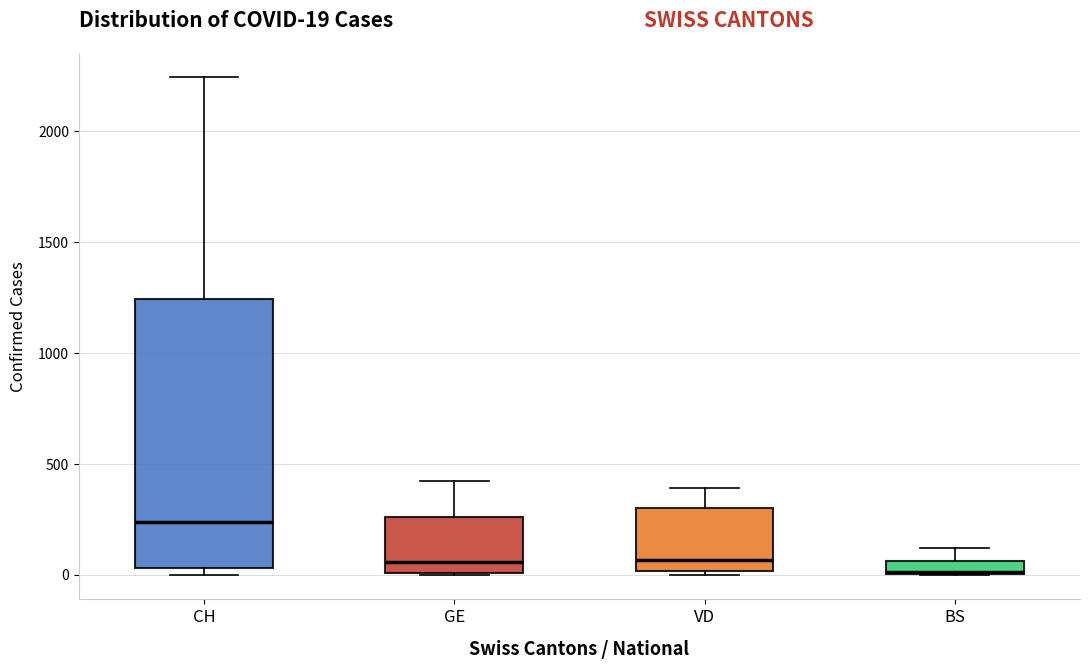

Which box is the tallest, from its lower edge to its upper edge?

CH